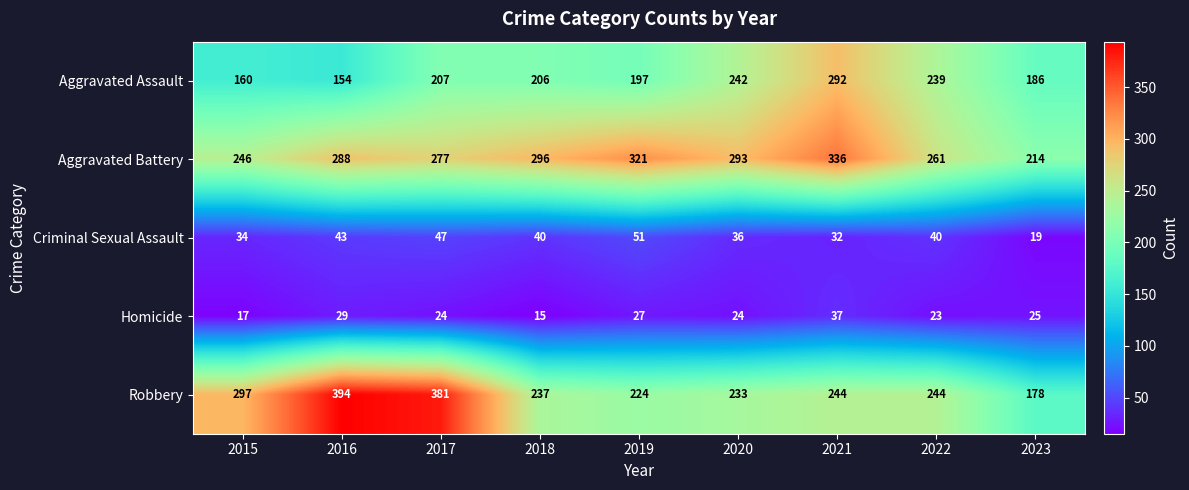

Which category has the highest value in the Criminal Sexual Assault series?

2019